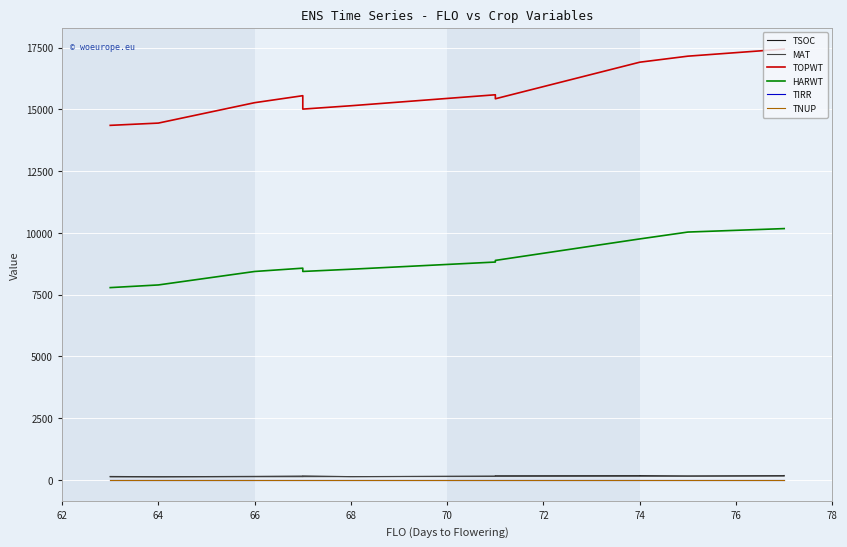

How many data points in HARWT are less than 8821?

7